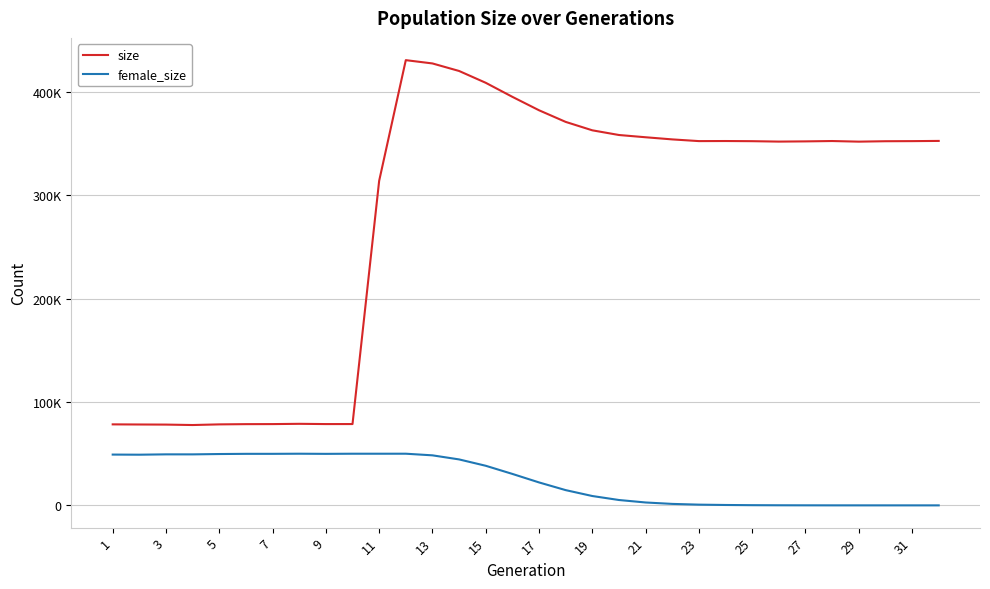

What are all the series names shown in the legend?

size, female_size